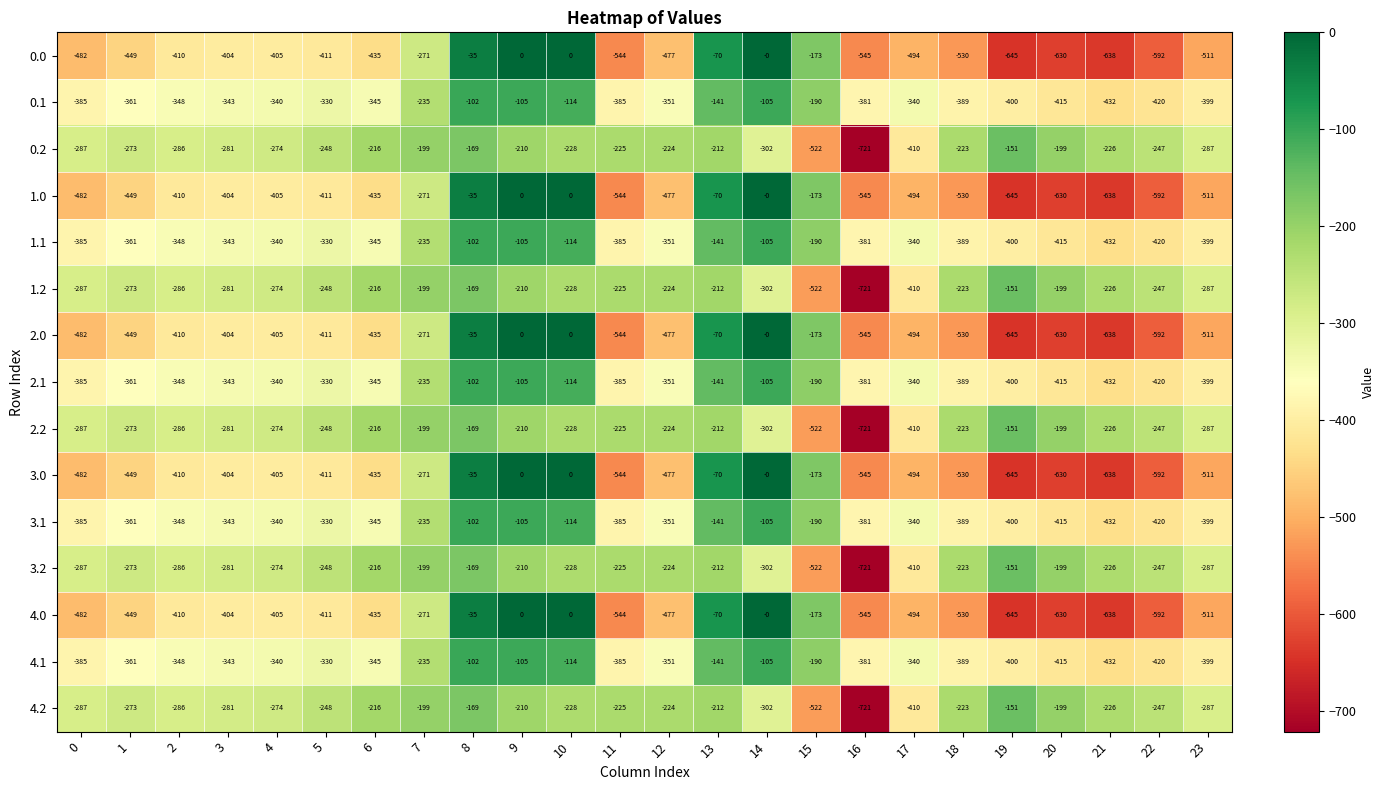

How many categories are shown in the chart?

24